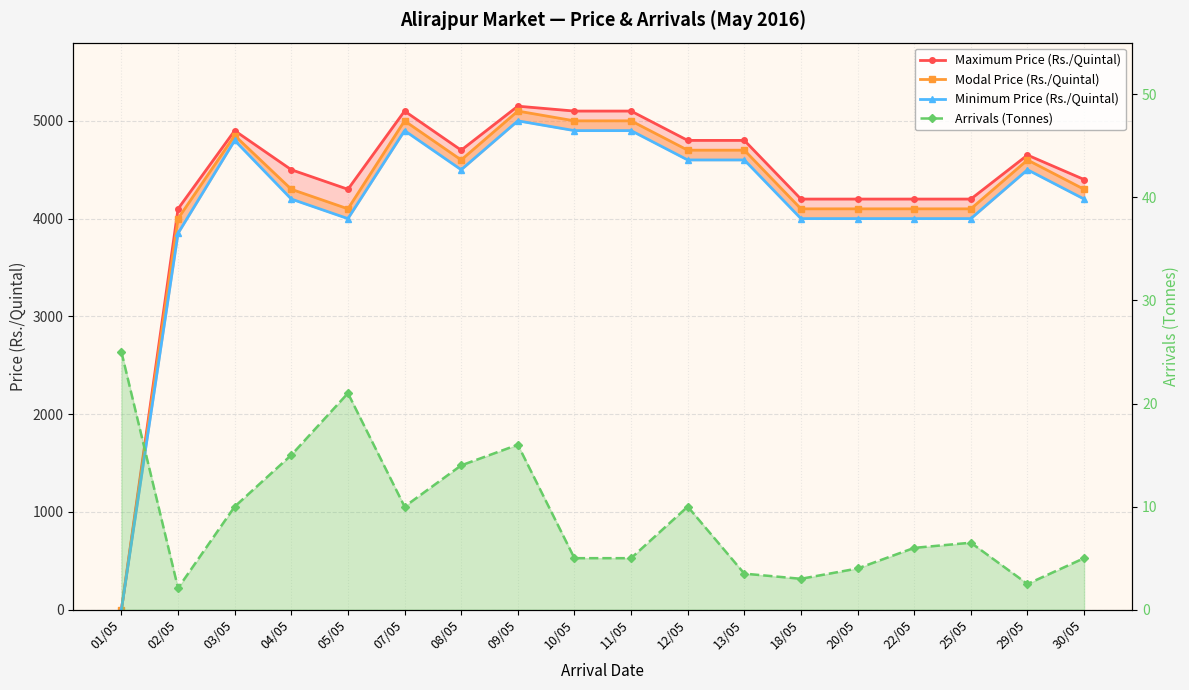

List the labels in order of Arrivals (Tonnes) value, smallest first.

02/05, 29/05, 18/05, 13/05, 20/05, 10/05, 11/05, 30/05, 22/05, 25/05, 03/05, 07/05, 12/05, 08/05, 04/05, 09/05, 05/05, 01/05